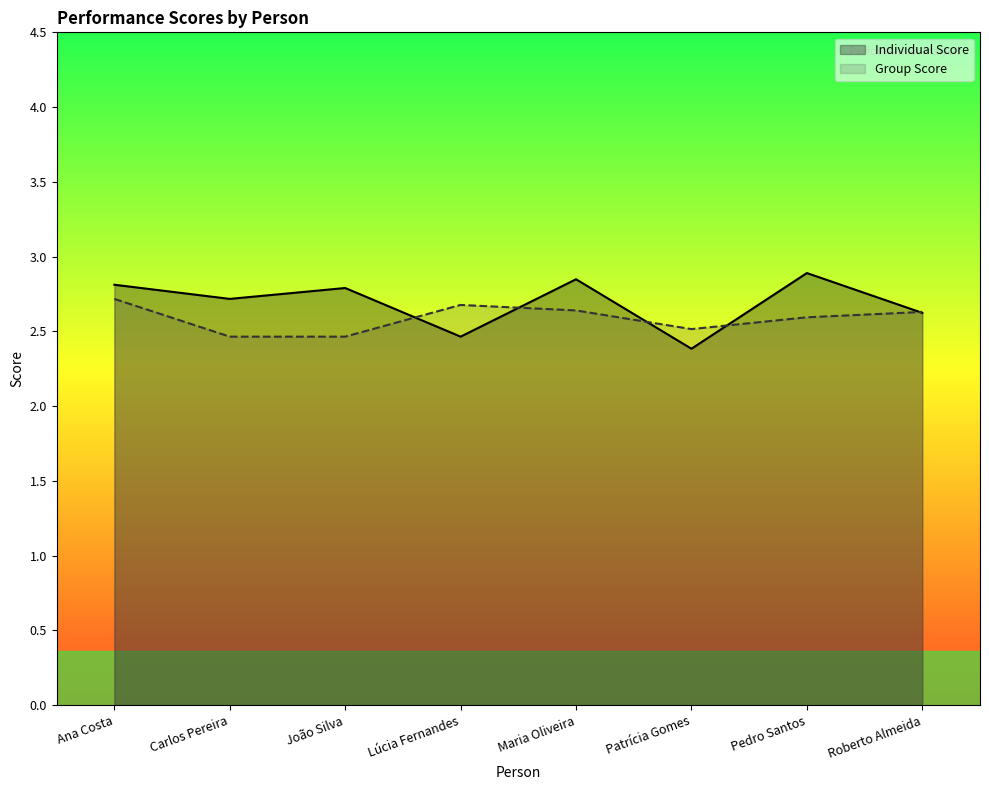

Between which two adjacent categories do Individual Score and Group Score first intersect?

João Silva and Lúcia Fernandes